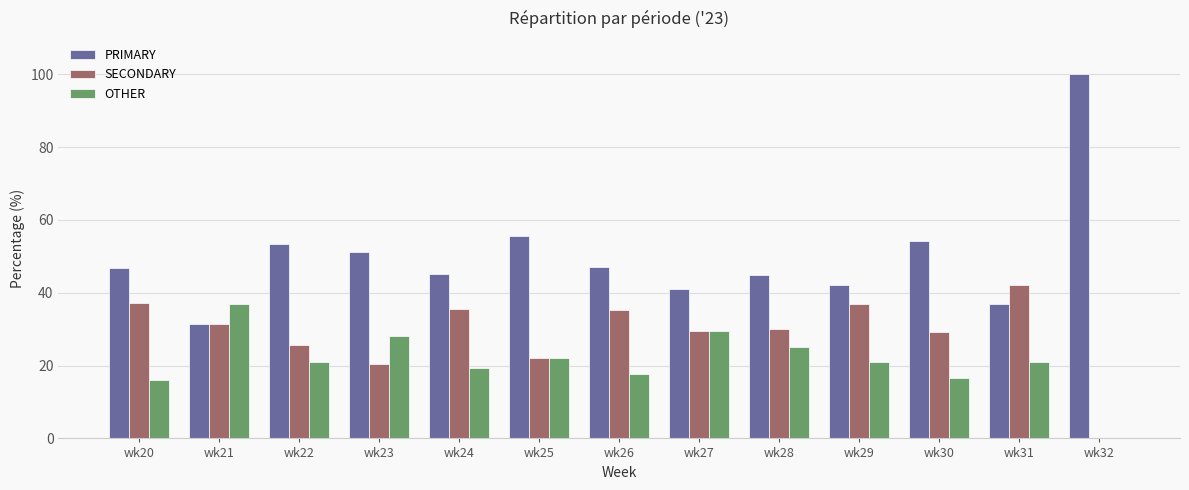

What is the greatest value displayed?

100.0